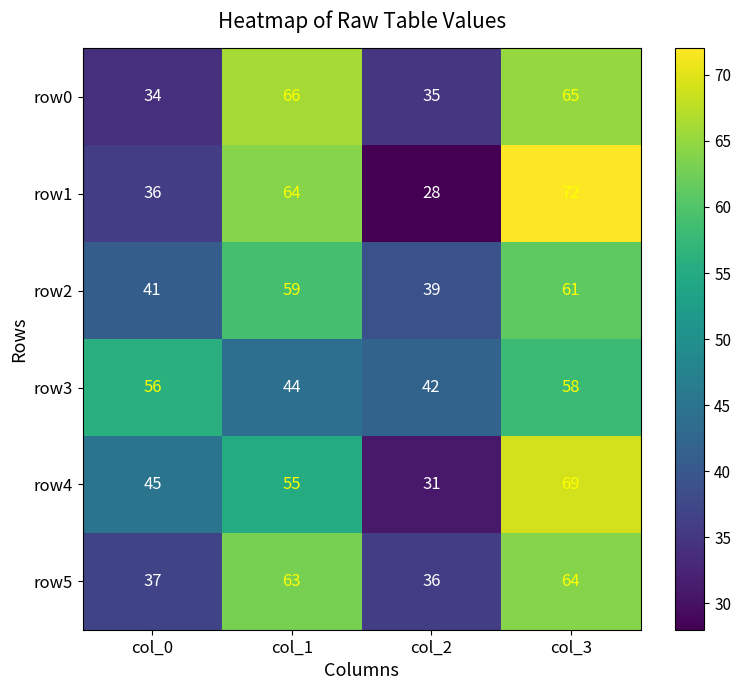

Rank the series at col_2 from lowest to highest value.

row1, row4, row0, row5, row2, row3